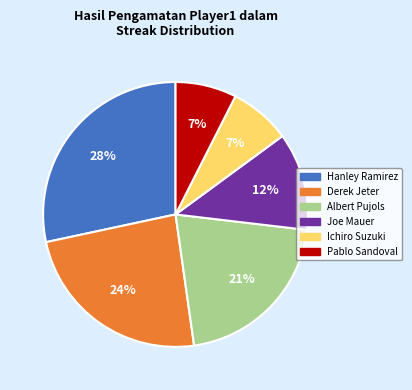

To the nearest percent, what percentage of the pie is Derek Jeter?

24%